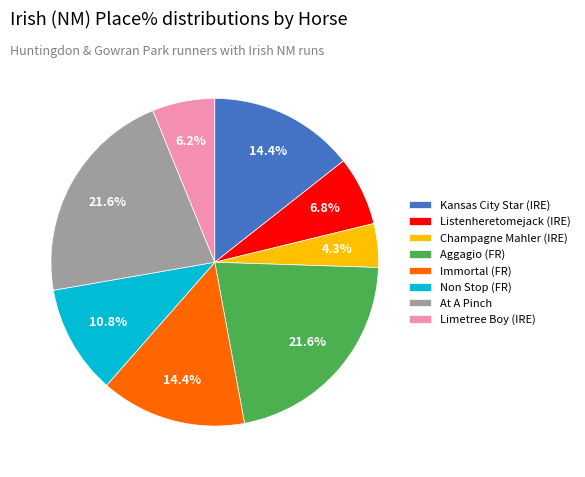

Combined, what portion of the pie is Champagne Mahler (IRE) and Kansas City Star (IRE)?

18.7%